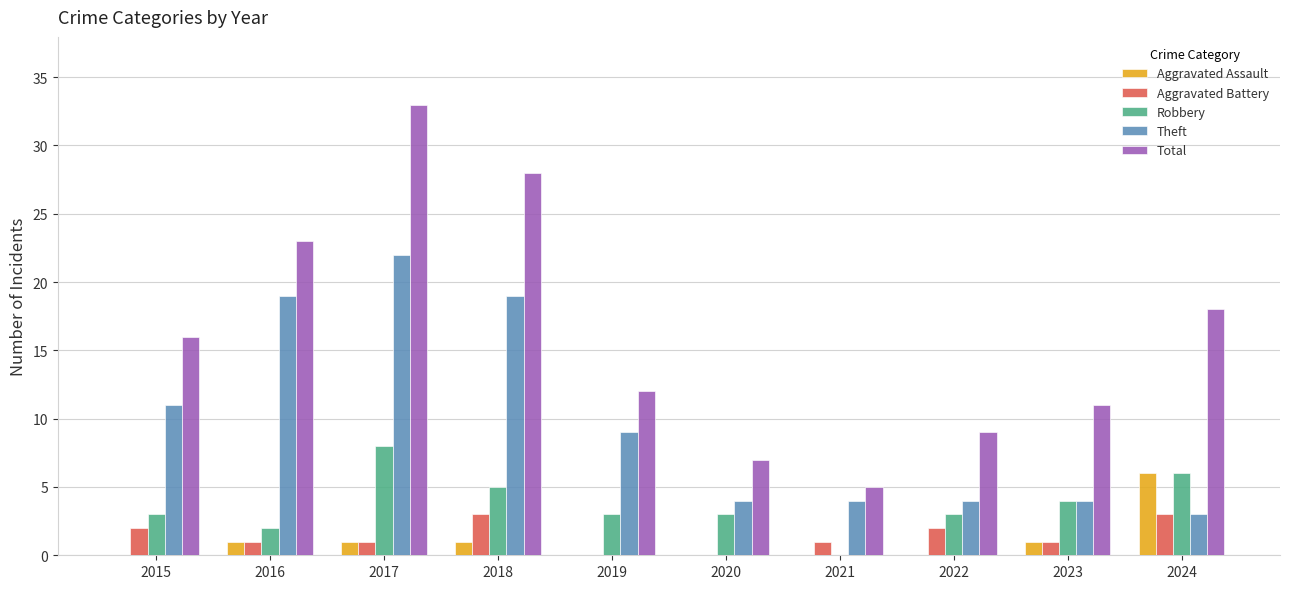

Which series has the largest total across all categories?

Total